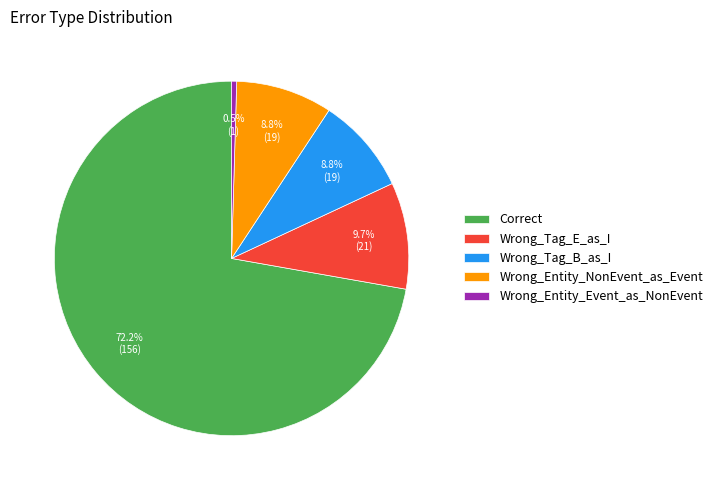

Count the number of slices in the pie.

5